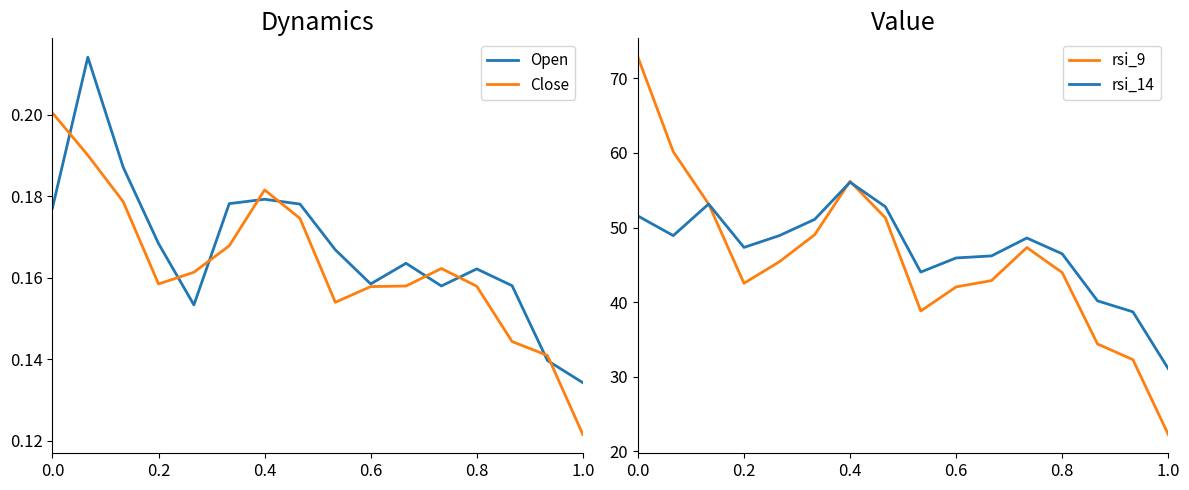

Is it true that Close equals 0.2 at 0.4?

True